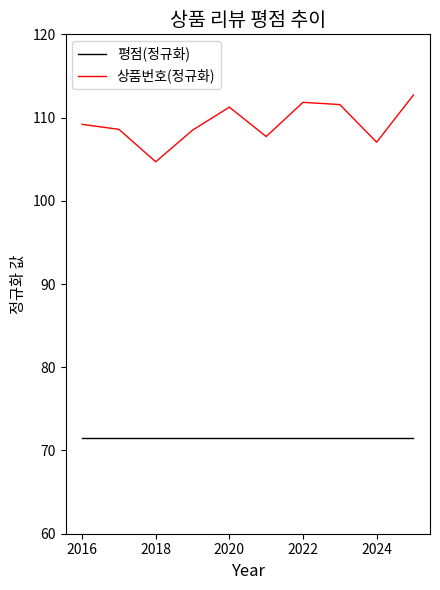

Which series has the largest total across all categories?

상품번호(정규화)